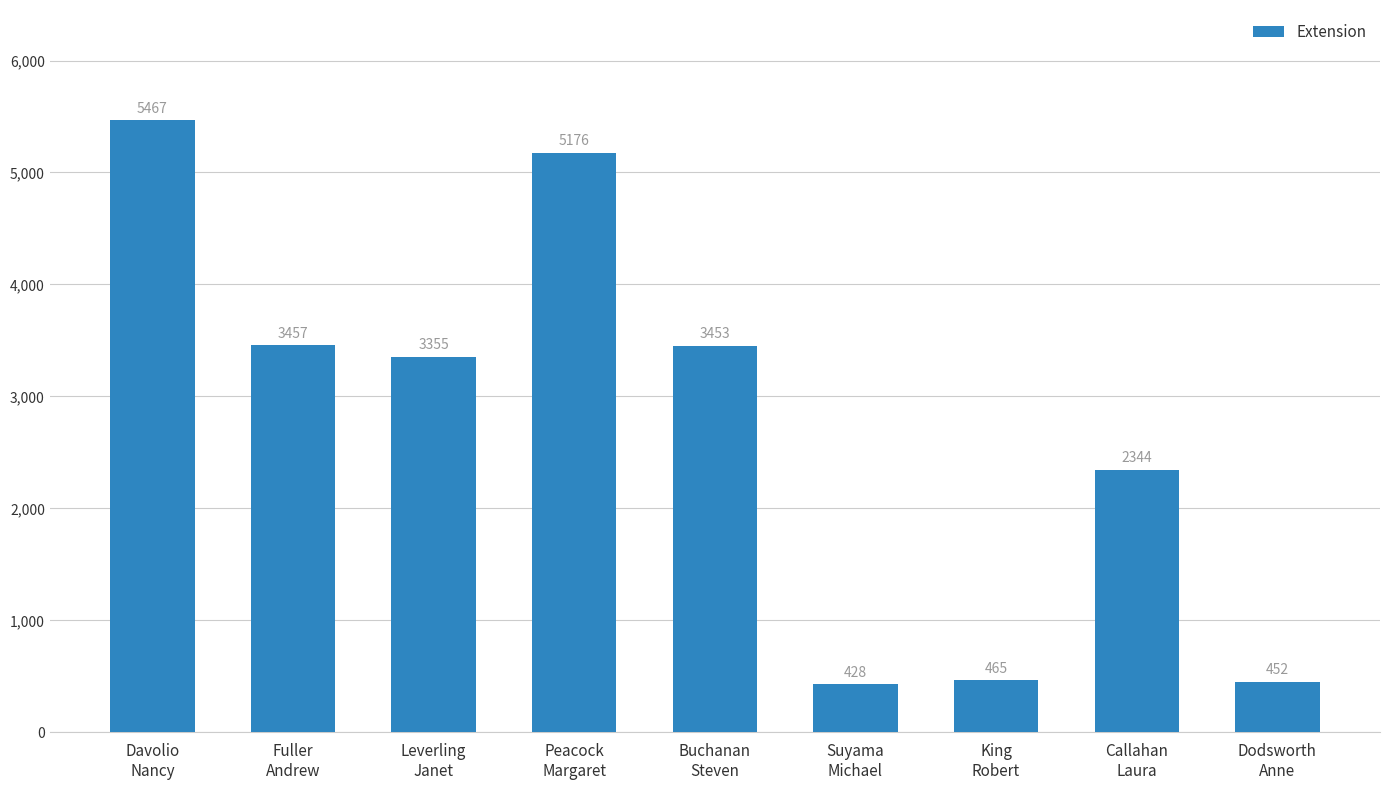

What is the average value?

2733